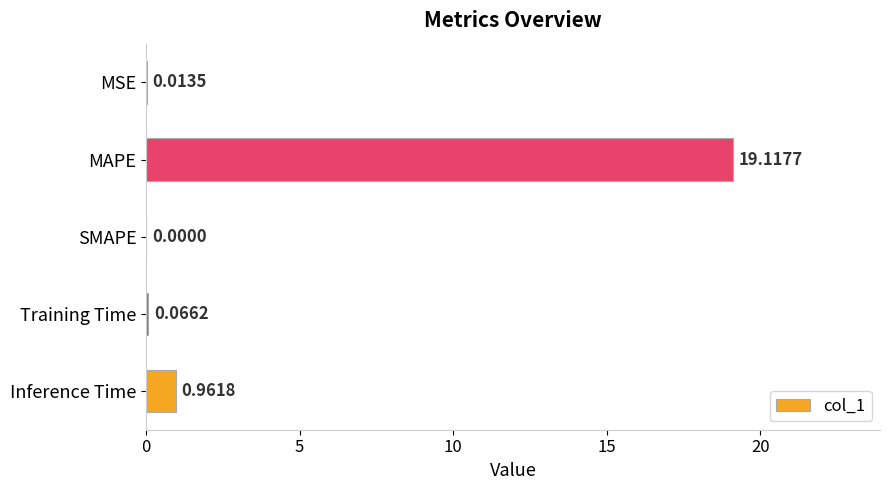

How many values exceed 0?

4